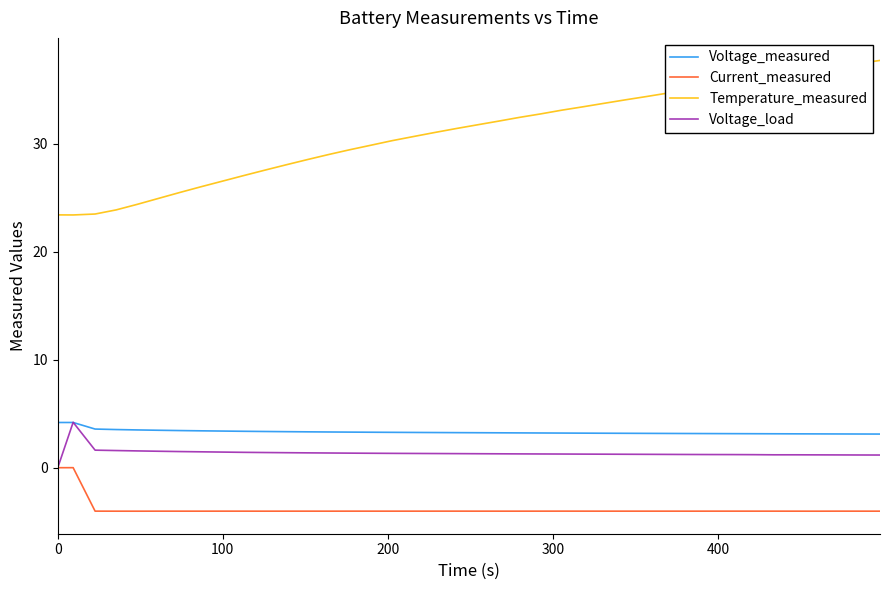

What is the minimum value shown in the chart?

-4.0